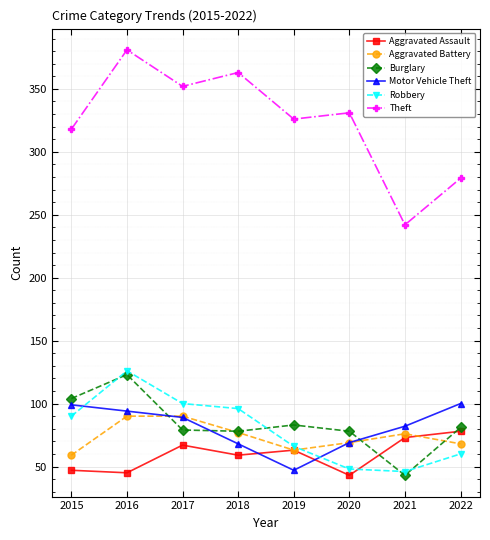

The value of Aggravated Battery at 2017 is 145. True or false?

False